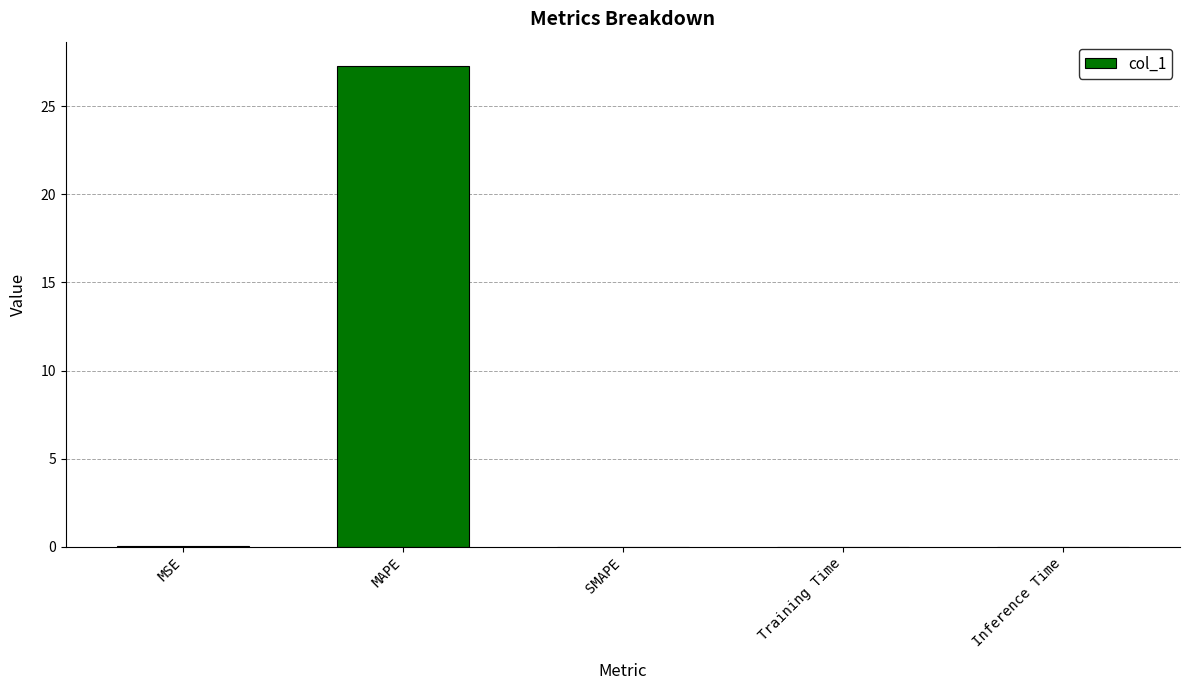

What is the sum of the values at SMAPE and MAPE?

27.3